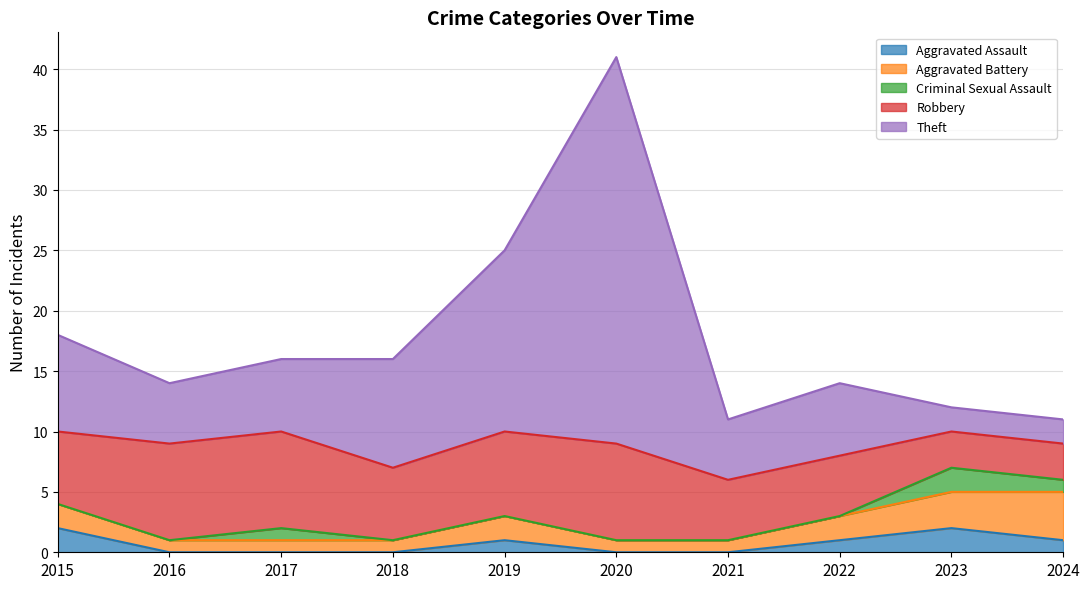

Which series has the widest spread of values?

Theft